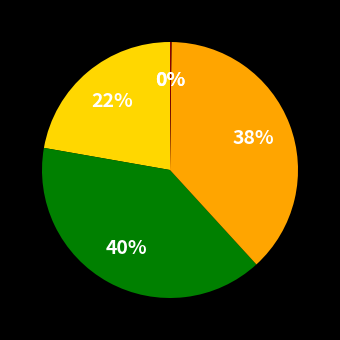

Is there a majority slice in this chart?

No